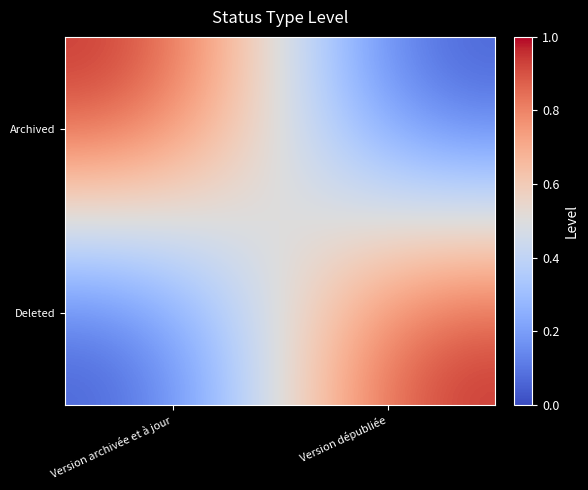

Reading right to left, what are all the values shown in this chart?

Archived: Version dépubliée=0	Version archivée et à jour=1
Deleted: Version dépubliée=1	Version archivée et à jour=0